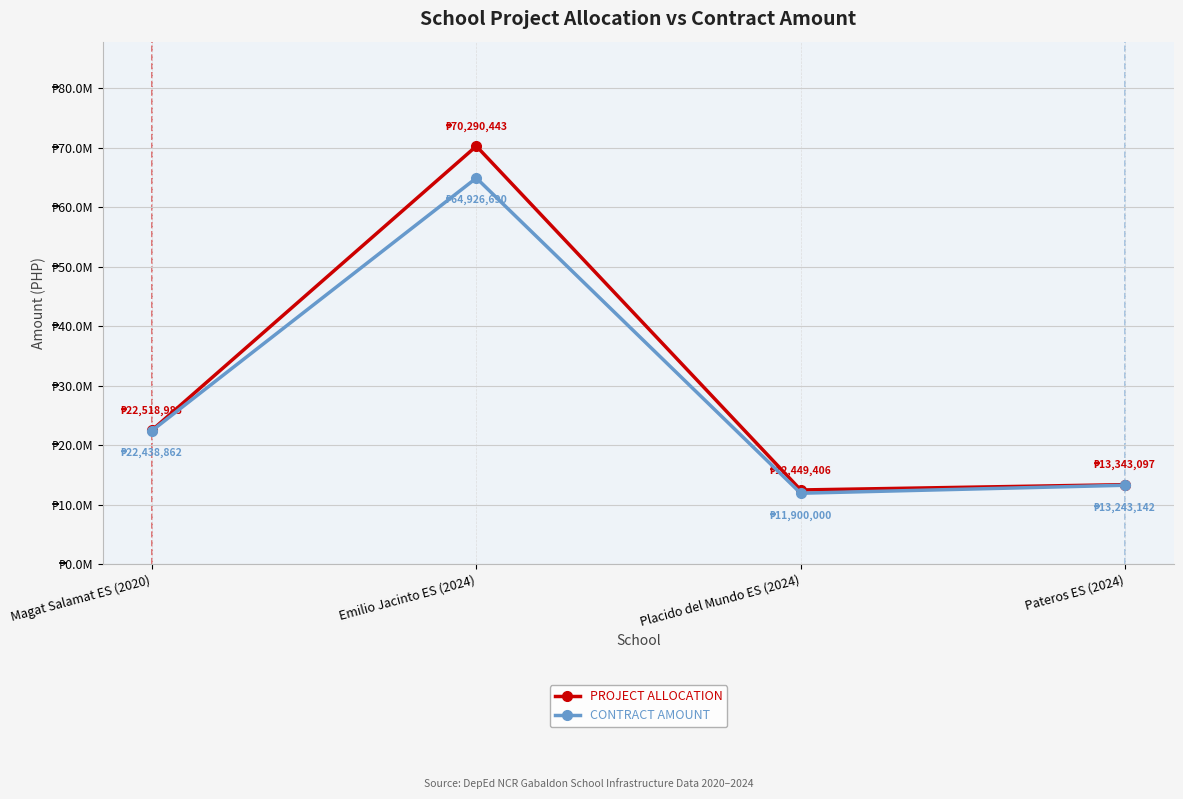

What are all the series names shown in the legend?

PROJECT ALLOCATION, CONTRACT AMOUNT